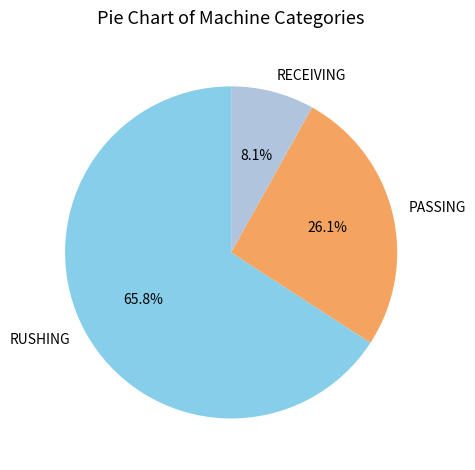

Rank the categories by value from lowest to highest.

RECEIVING, PASSING, RUSHING